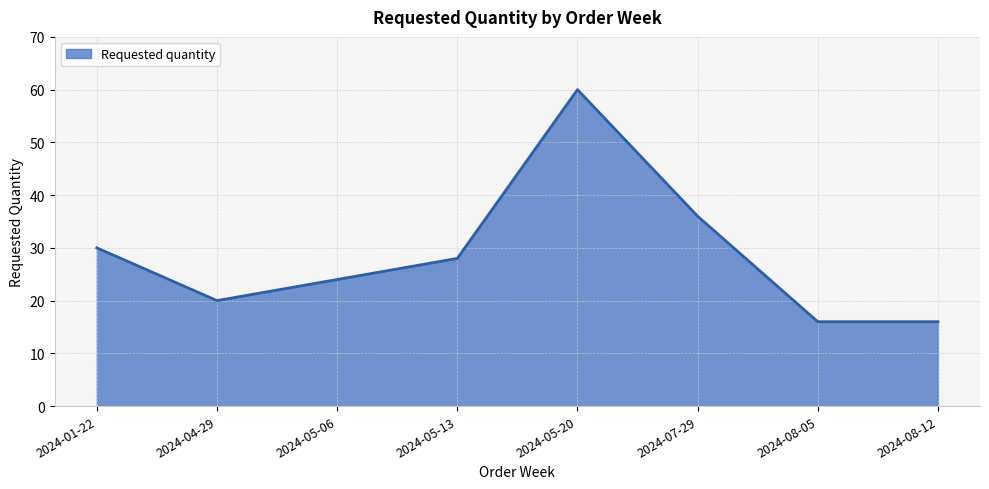

At which category does the data reach its first local valley?

2024-04-29